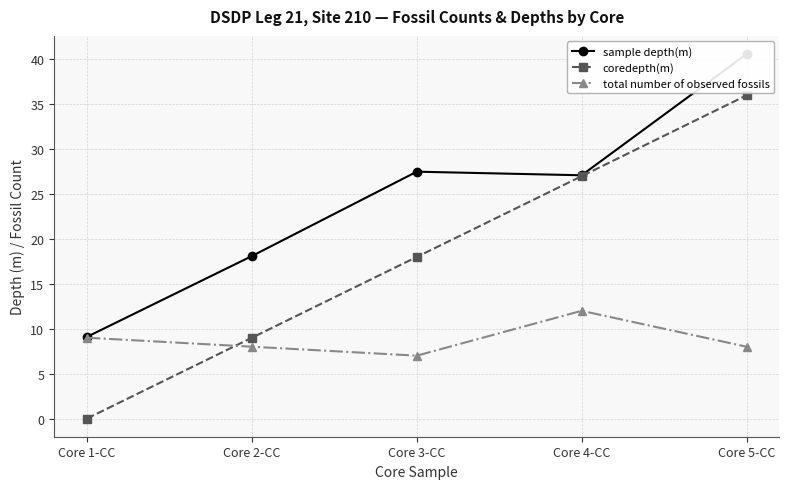

Which has a higher value, Core 5-CC or Core 2-CC?

Core 5-CC